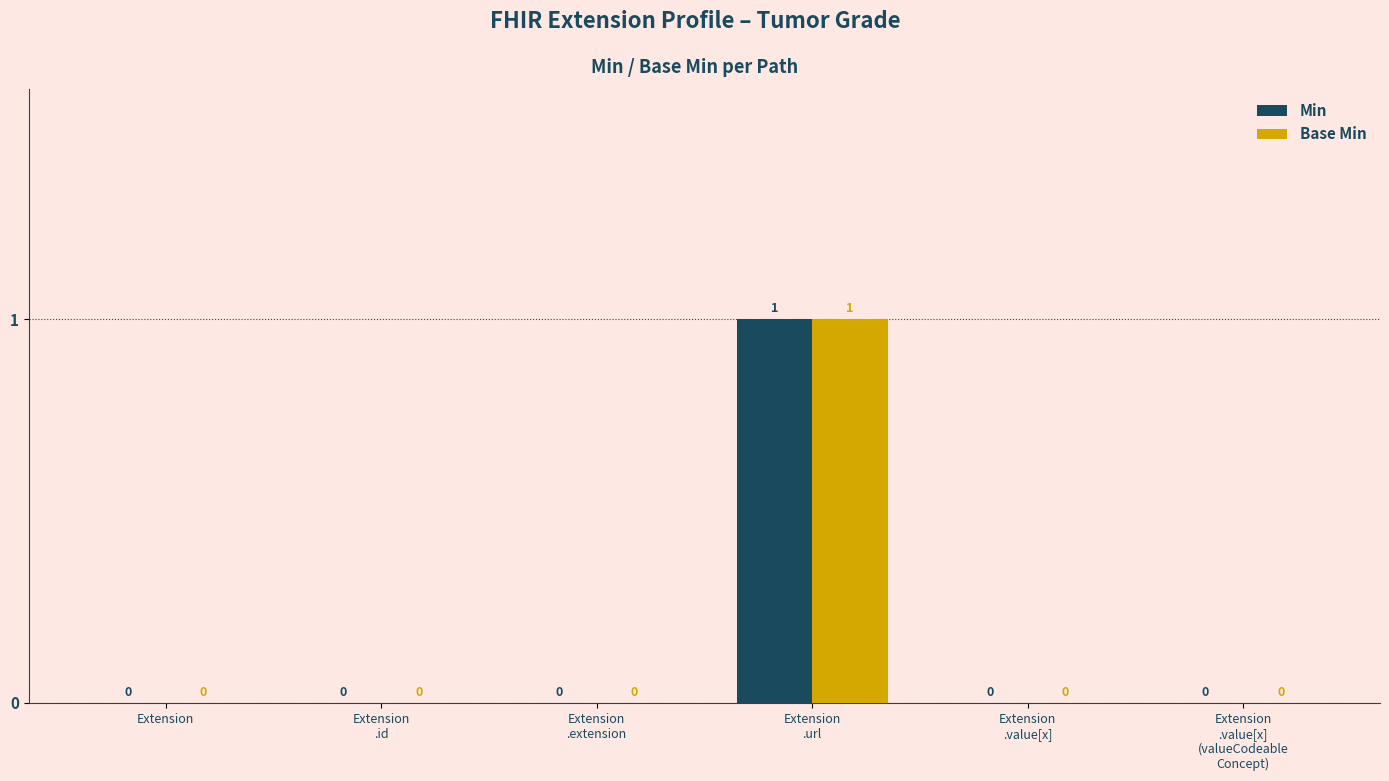

Does the chart contain stacked bars?

No